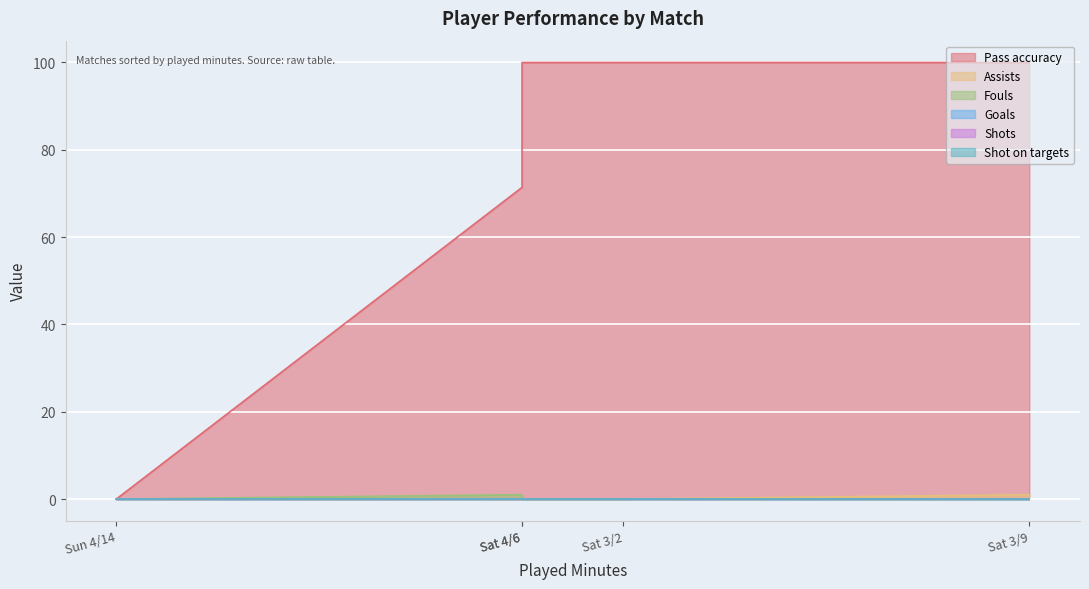

True or false: Goals has more than 2 interior local peaks.

False